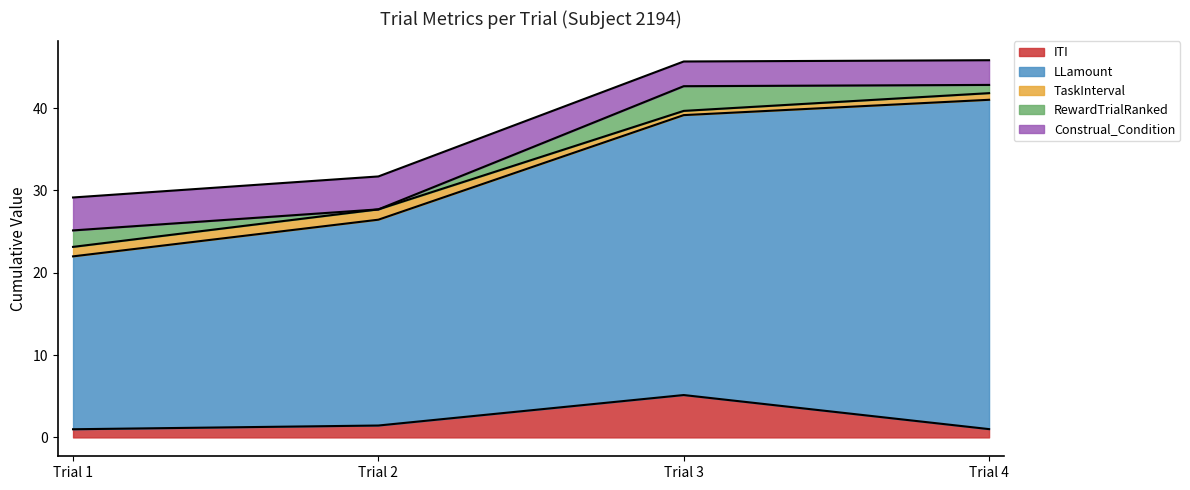

What is the highest value of the ITI series?

5.1